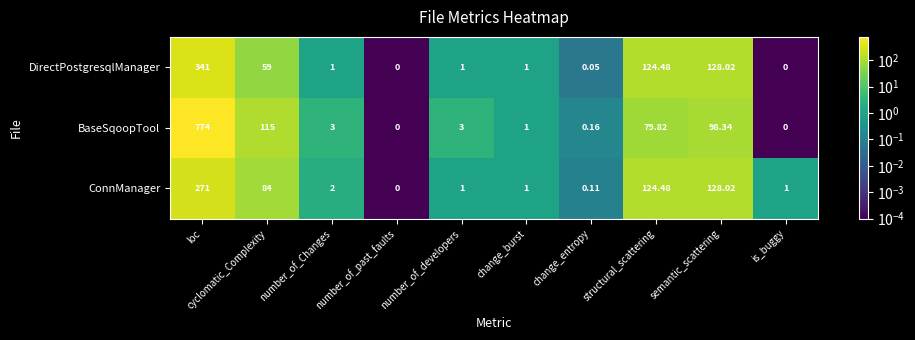

Which category has the lowest value in the ConnManager series?

number_of_past_faults